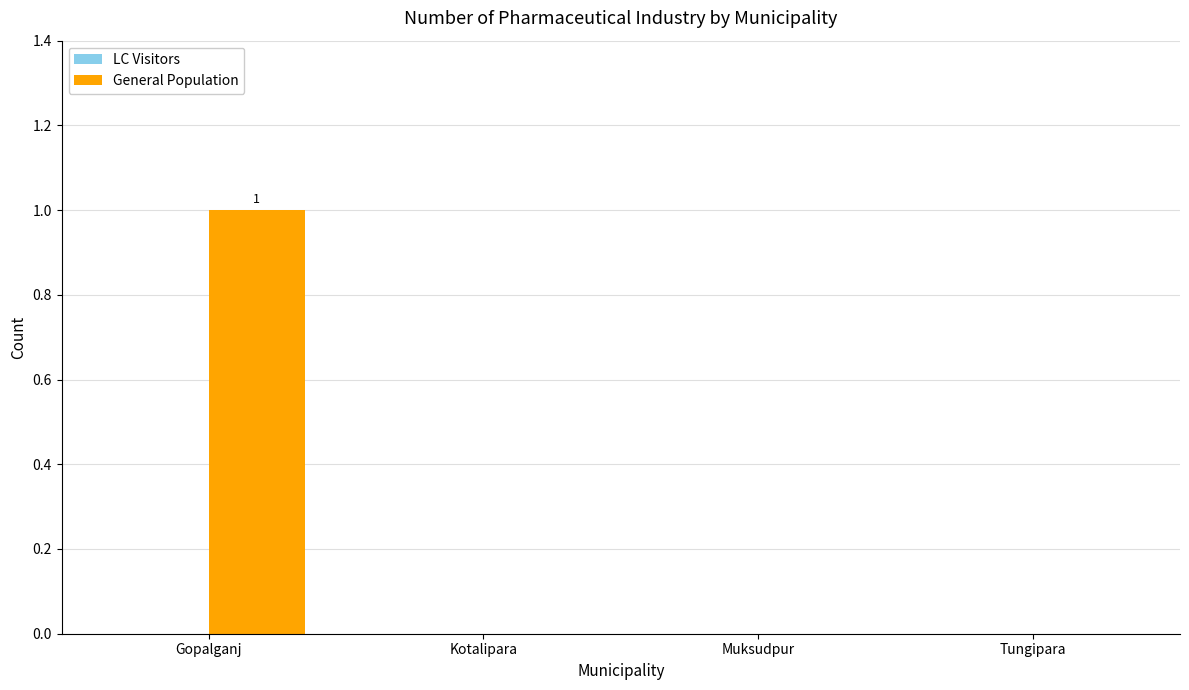

The value at Muksudpur is 0. True or false?

True